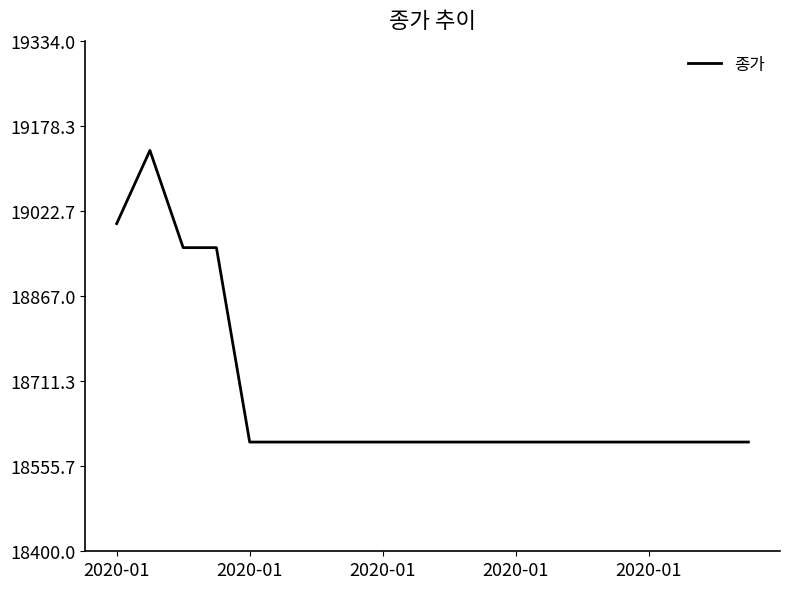

What is the smallest value displayed?

18600